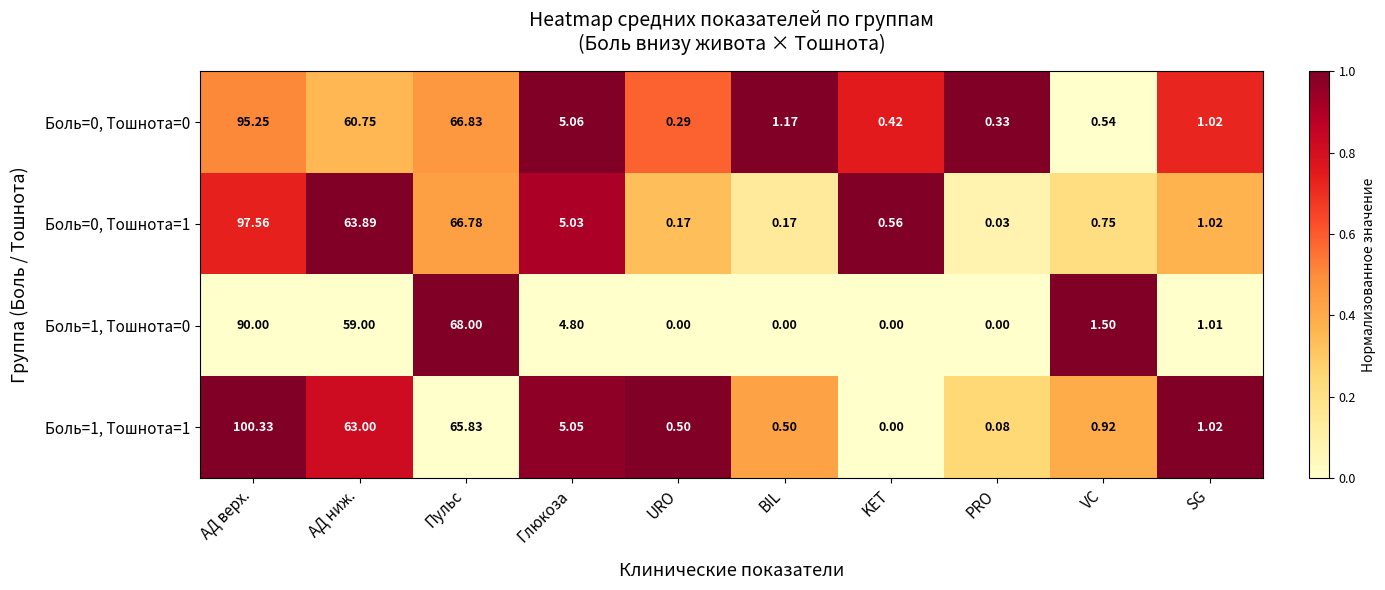

Which category has the lowest value in the Боль=0, Тошнота=0 series?

URO